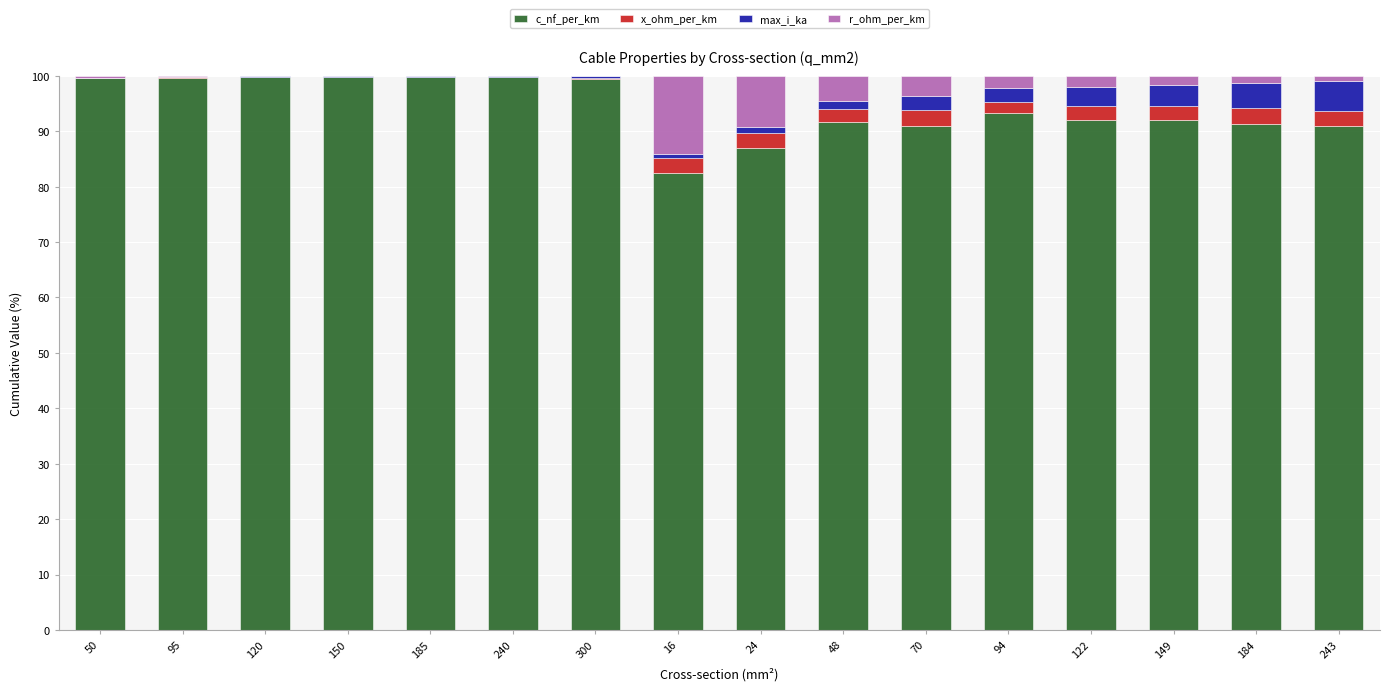

What is the total value across all series at 240?

100.0